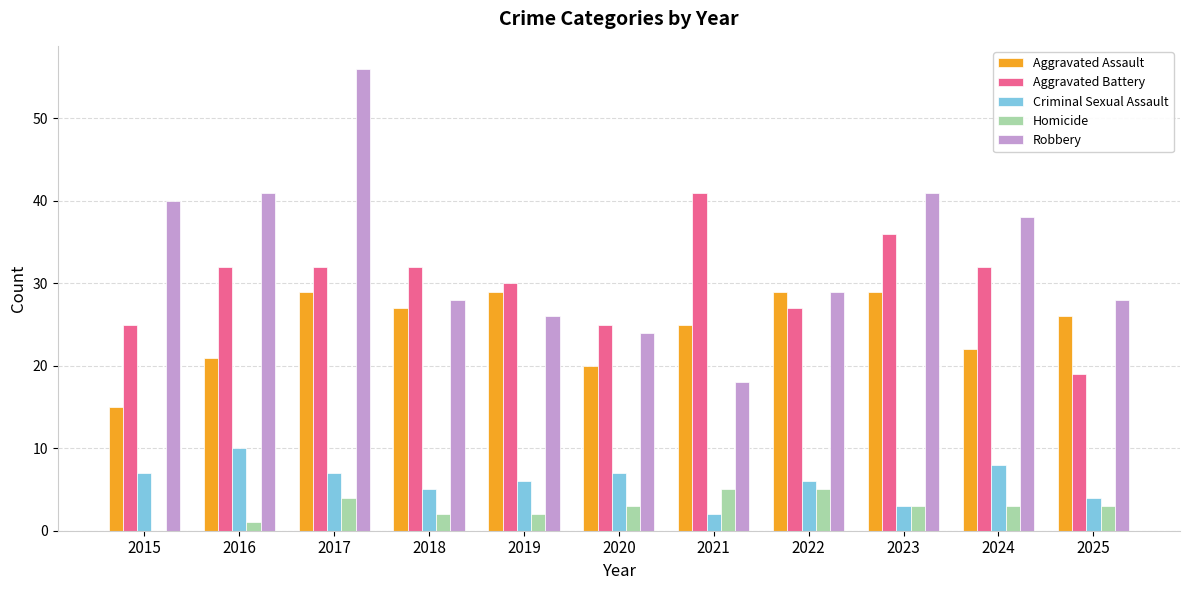

What is the greatest value displayed?

56